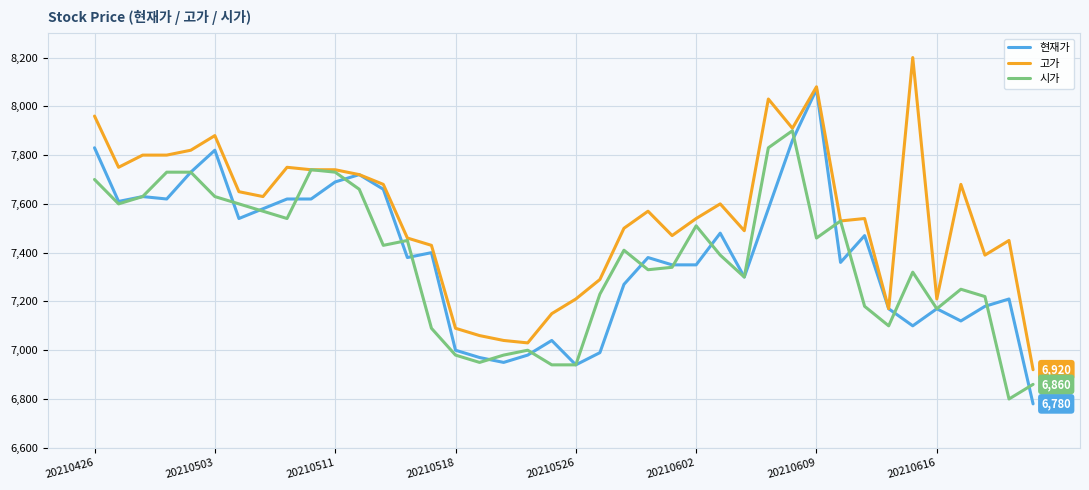

What is the highest value of the 시가 series?

7900